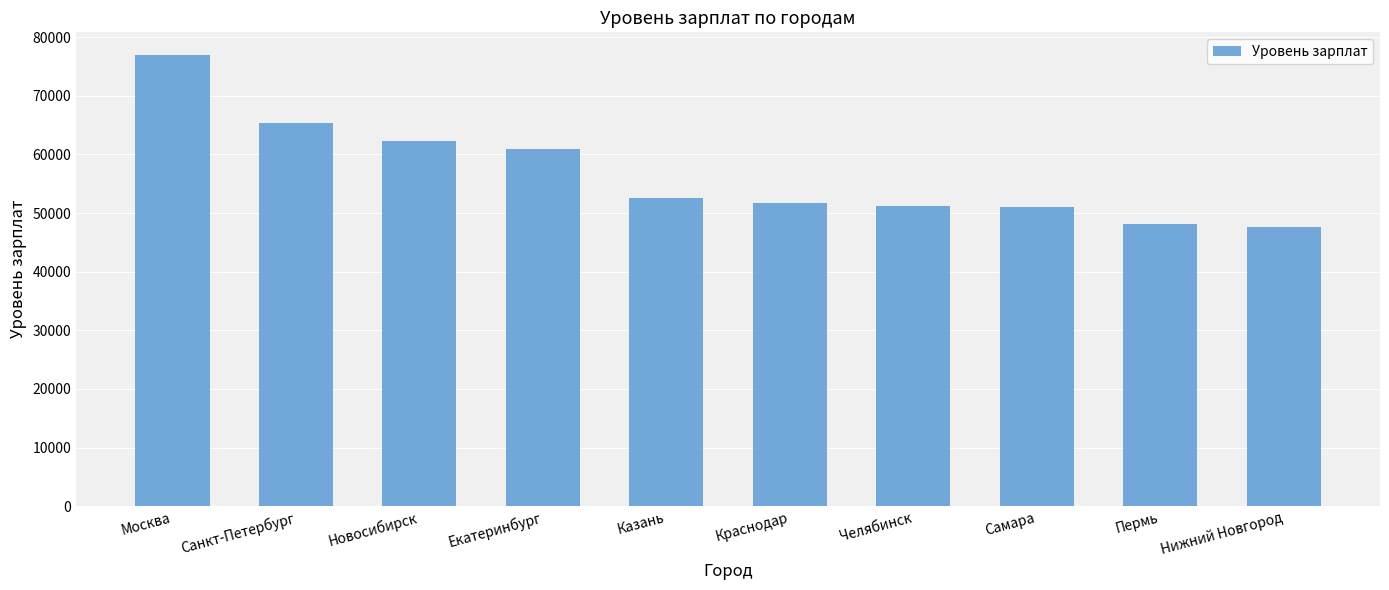

Count the number of categories in the chart.

10